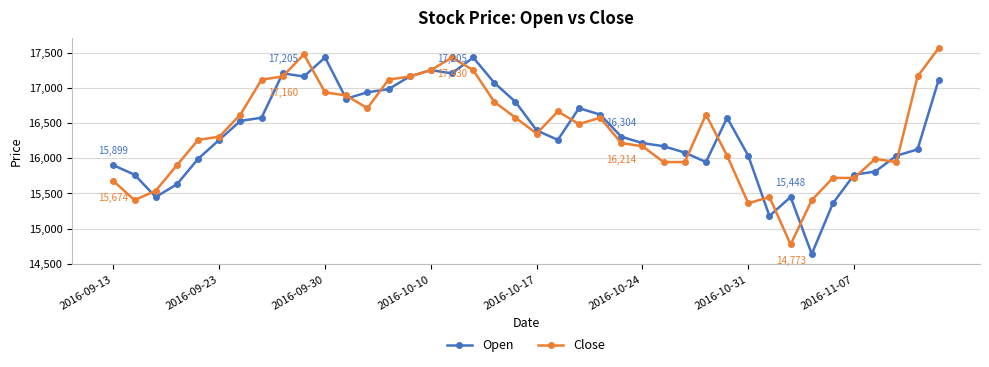

What is the difference between the maximum and minimum values in the Close series?

2792